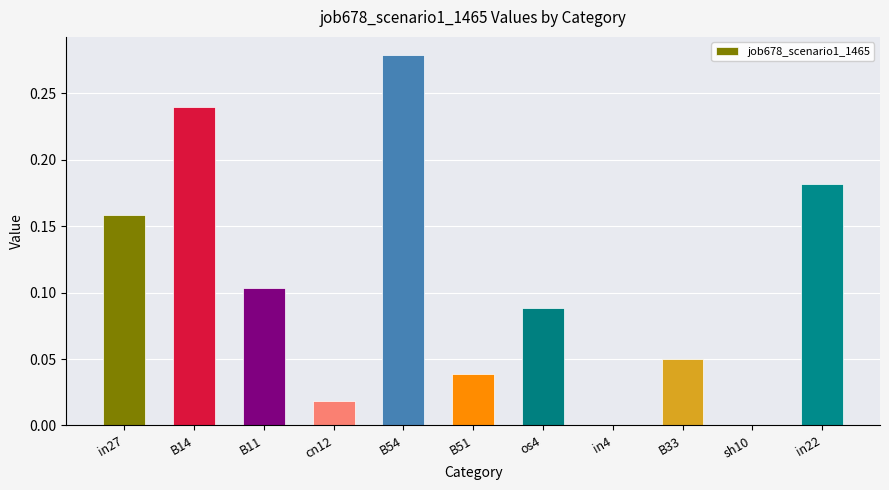

How many data points does each series have?

11